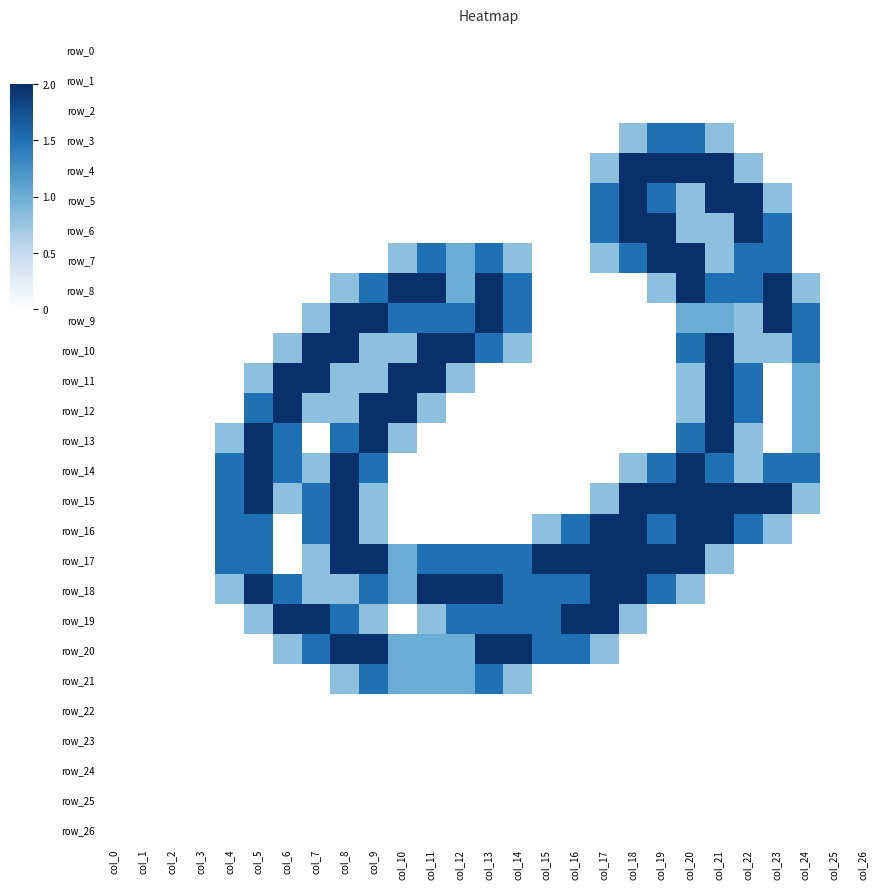

What is the difference between the second highest and minimum values in the row_4 series?

2.0